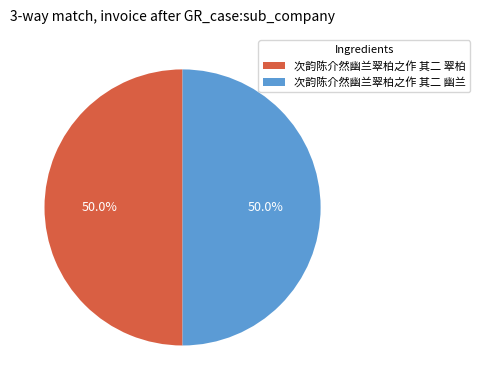

What is the ratio of the value at 次韵陈介然幽兰翠柏之作 其二 幽兰 to the value at 次韵陈介然幽兰翠柏之作 其二 翠柏?

1.0